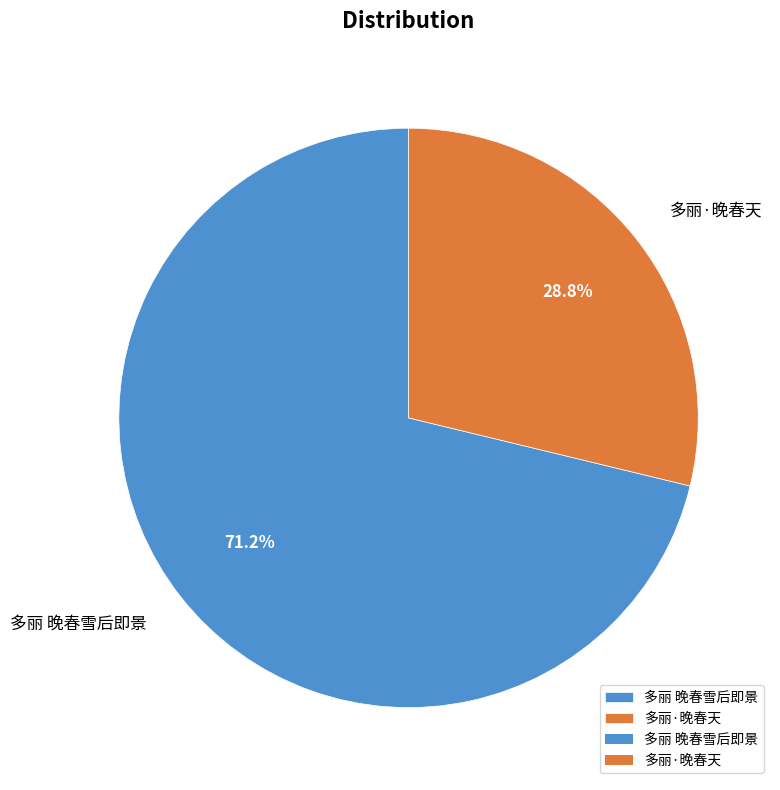

What portion of the pie excludes 多丽 晚春雪后即景?

28.8%